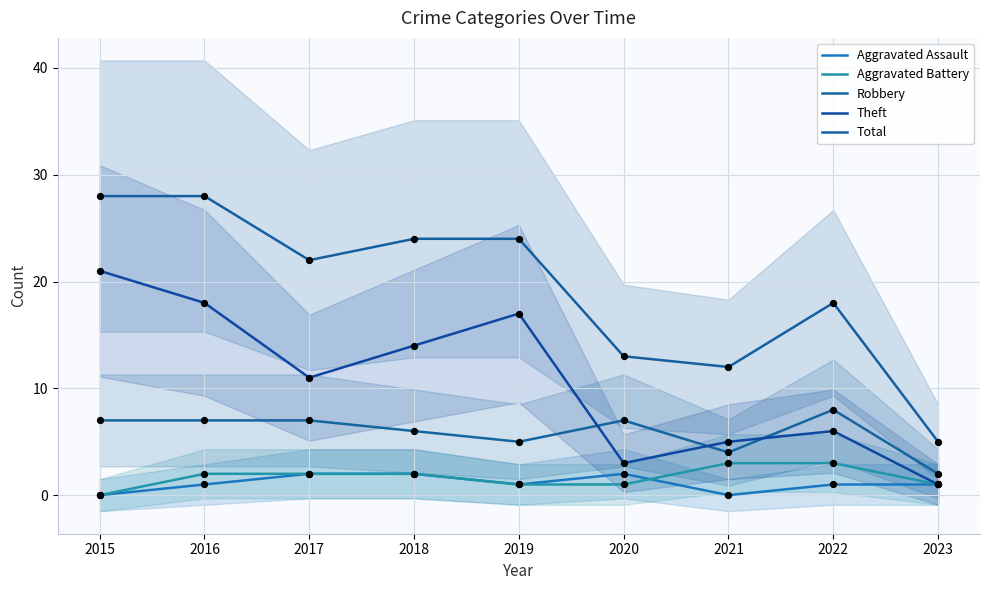

What is the total value across all series at 2017?

44